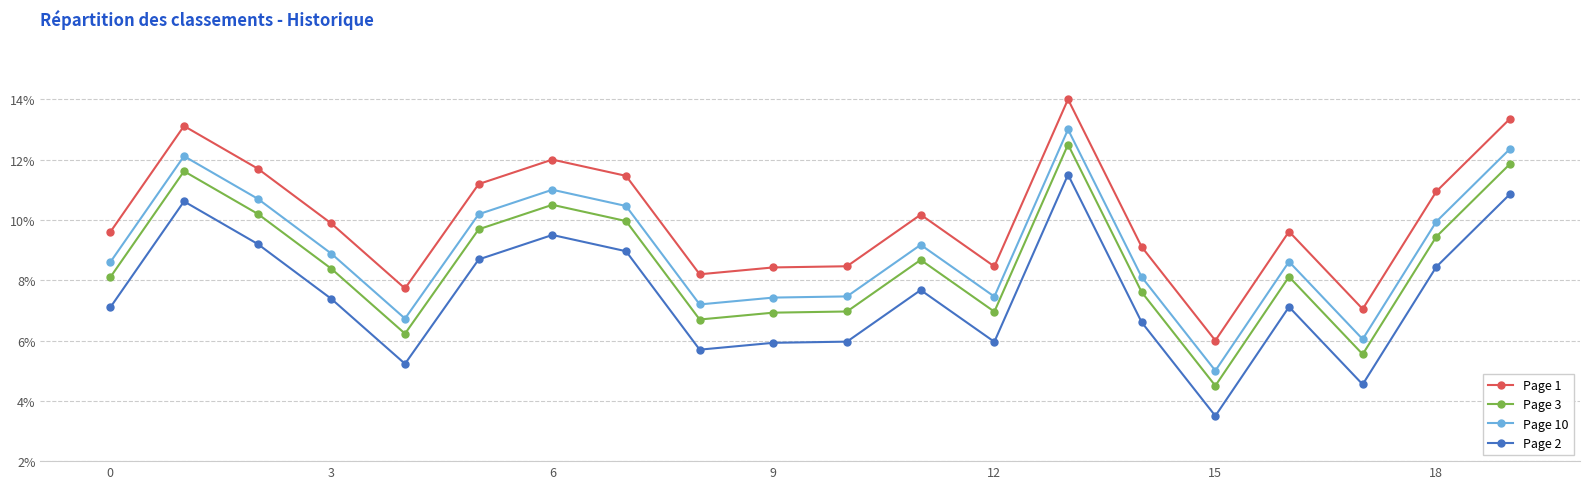

What are all the series names shown in the legend?

Page 1, Page 3, Page 10, Page 2